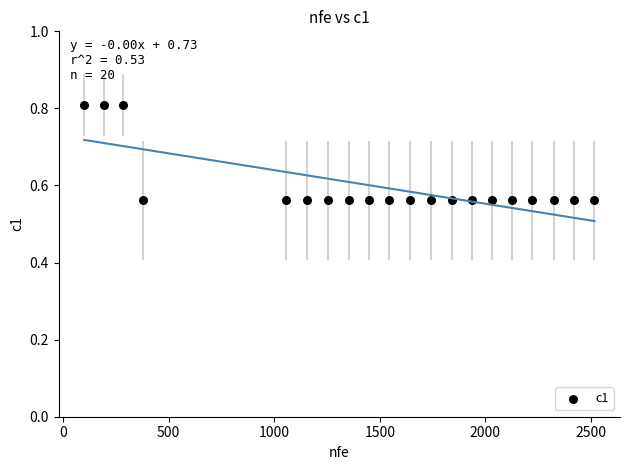

What is the range of X values (max minus min)?

2417.0